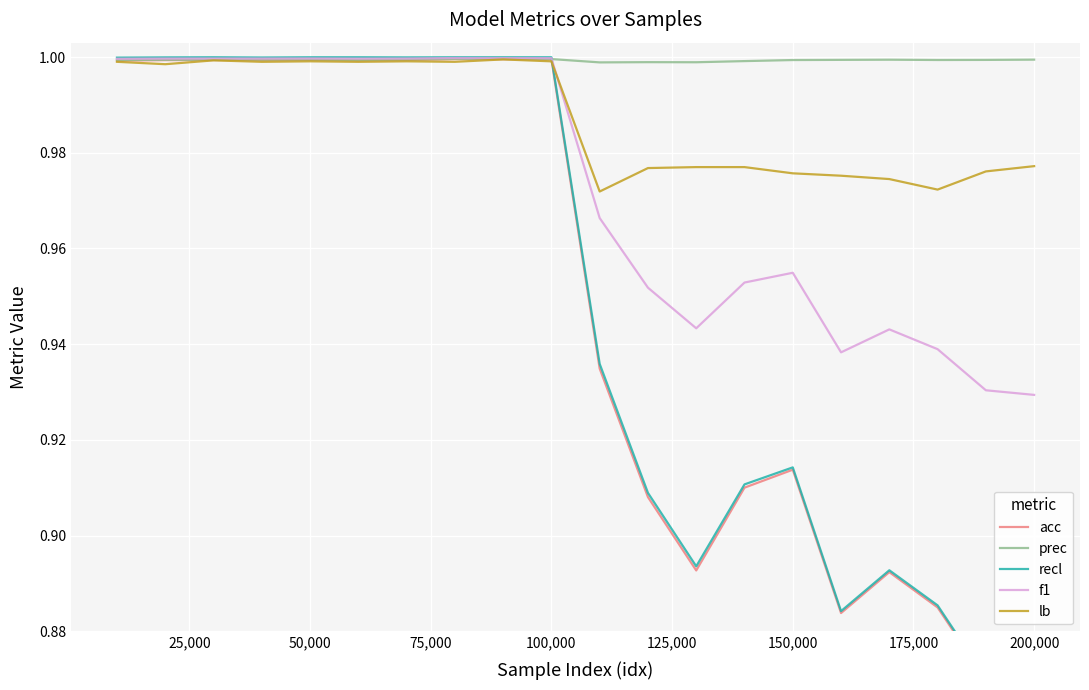

What is the value of the recl point at the 6th from the left?

1.0